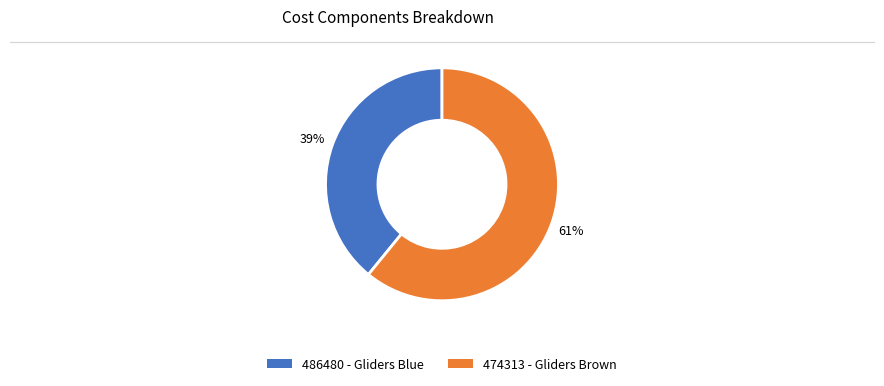

Is it true that 474313 is 47% of the pie?

False